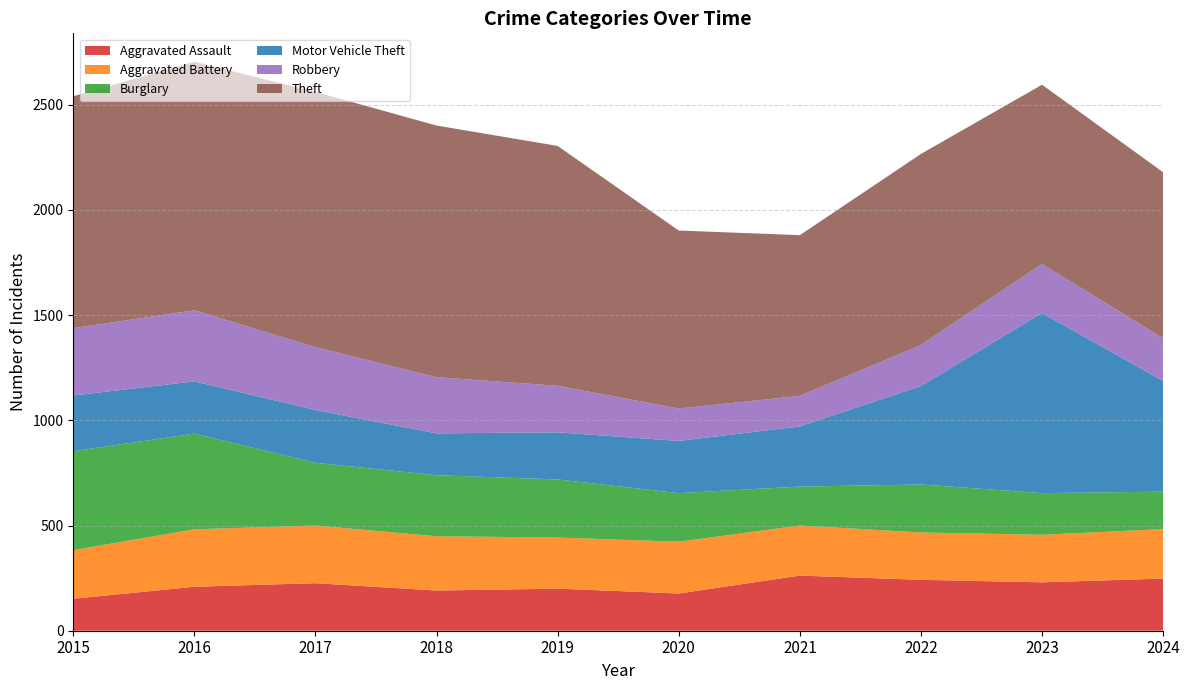

Where is the first local minimum for Theft?

2021